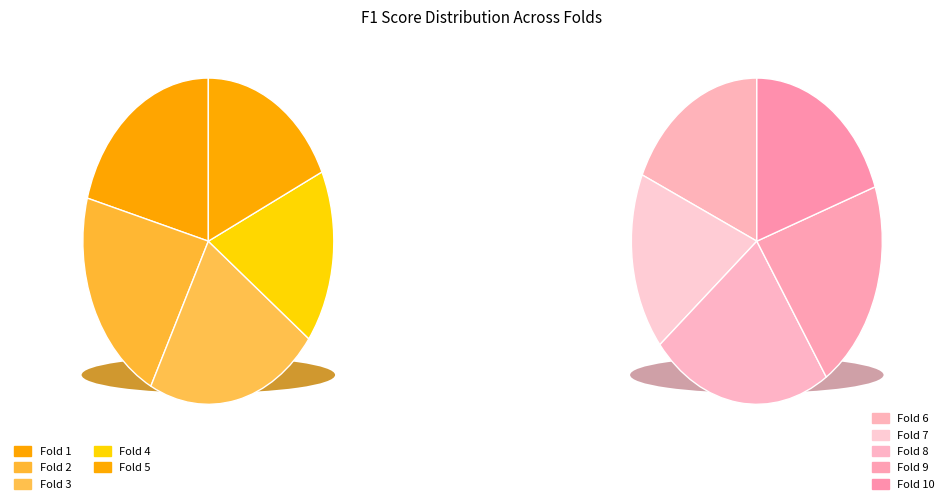

To the nearest percent, what is the average slice percentage?

10%